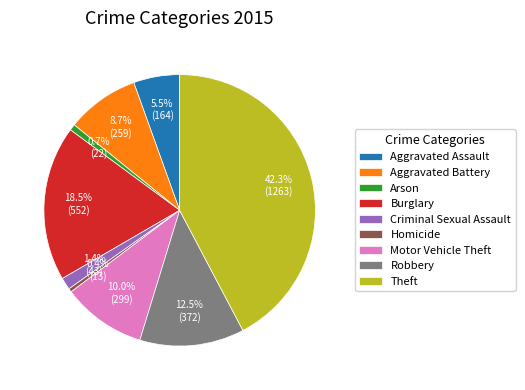

How much of the chart is everything except Robbery?

87.5%